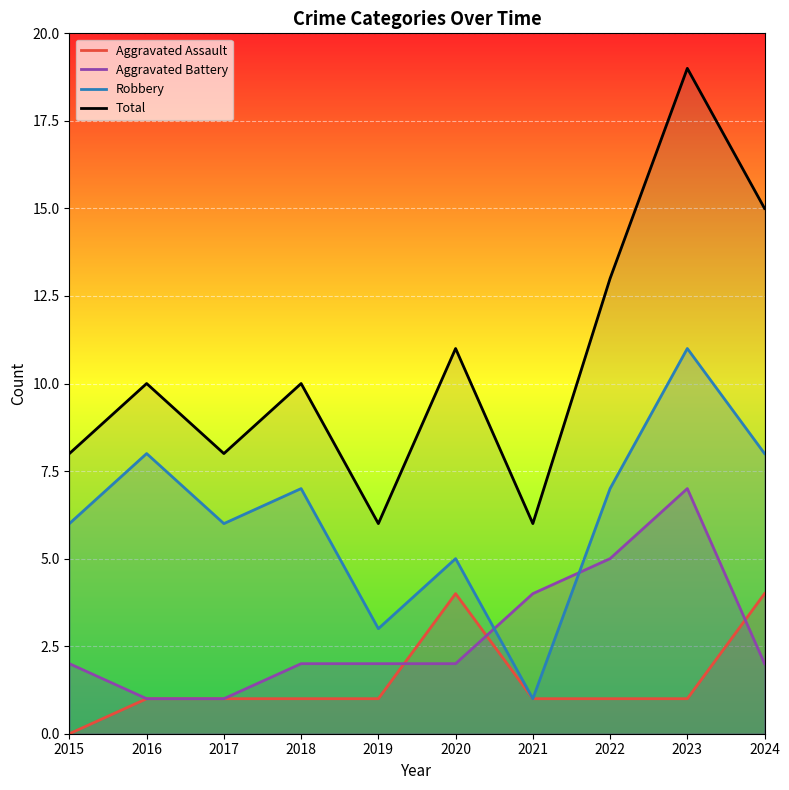

True or false: Aggravated Battery and Total intersect in this chart.

False